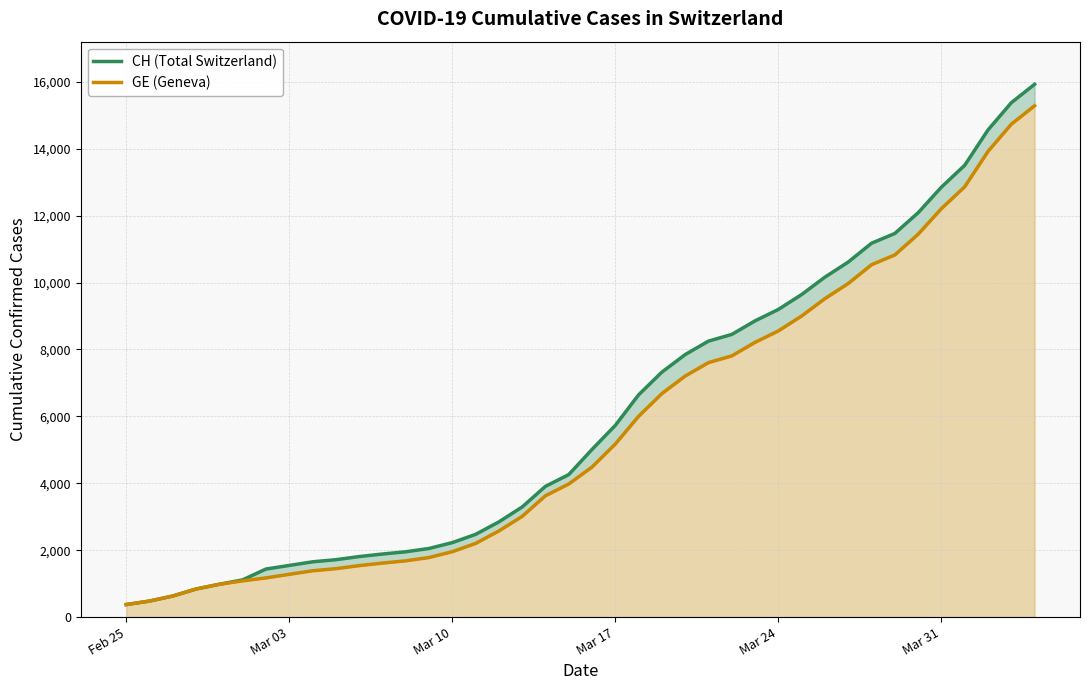

What is the average value of the CH (Total Switzerland) series?

6053